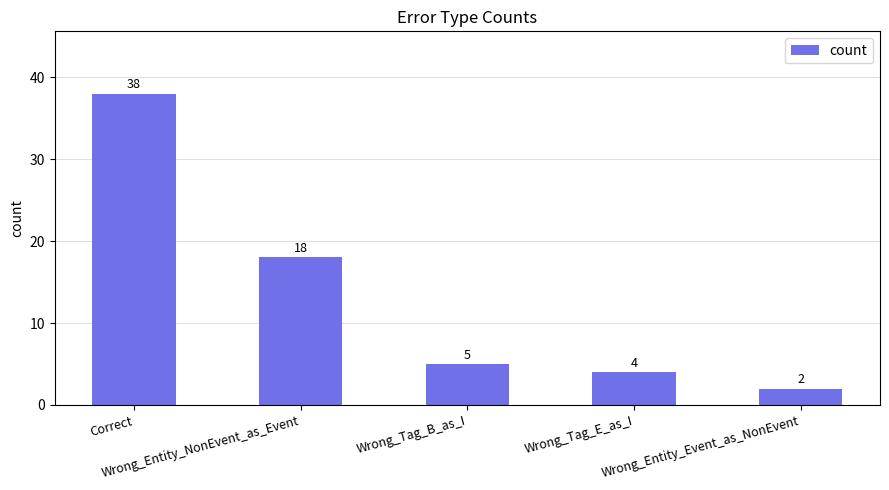

Rank the categories by value from lowest to highest.

Wrong_Entity_Event_as_NonEvent, Wrong_Tag_E_as_I, Wrong_Tag_B_as_I, Wrong_Entity_NonEvent_as_Event, Correct